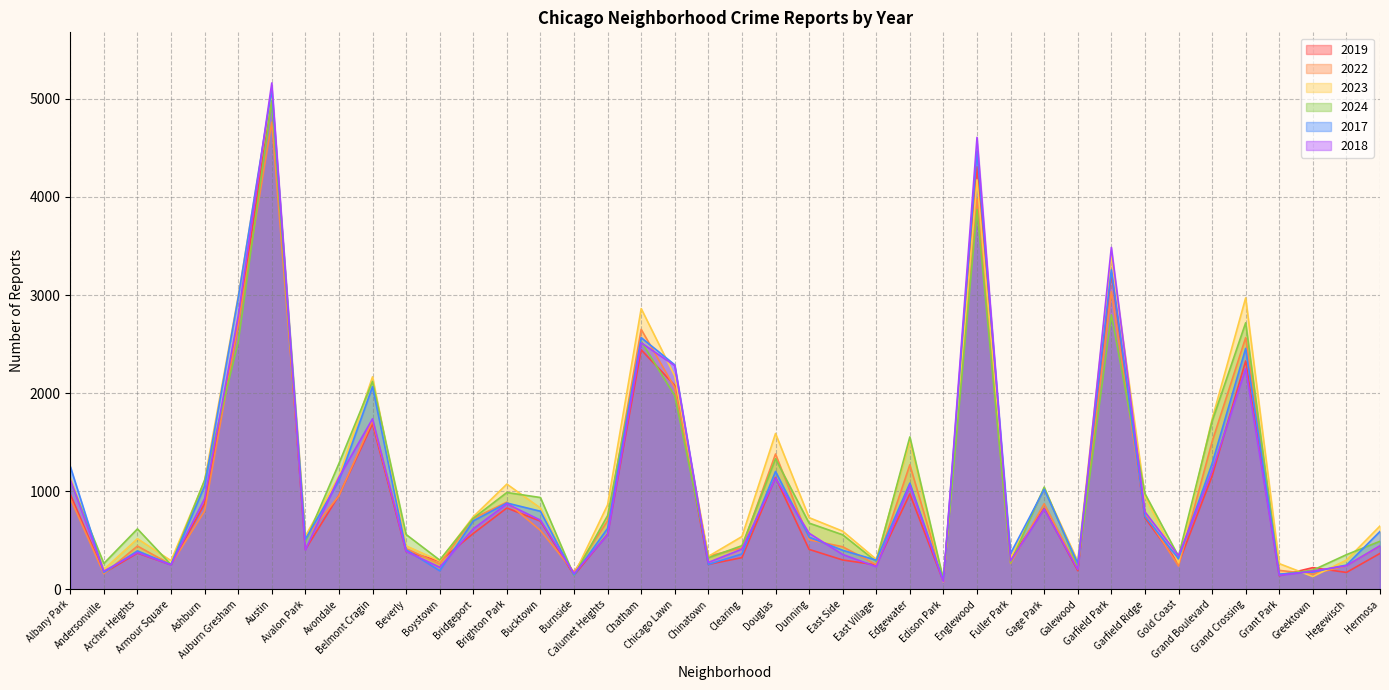

Between which two adjacent categories do 2017 and 2019 first intersect?

Beverly and Boystown